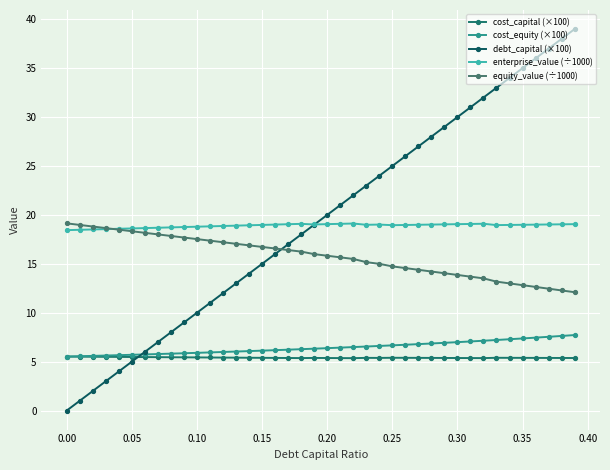

True or false: cost_capital (×100) and equity_value (÷1000) intersect in this chart.

False